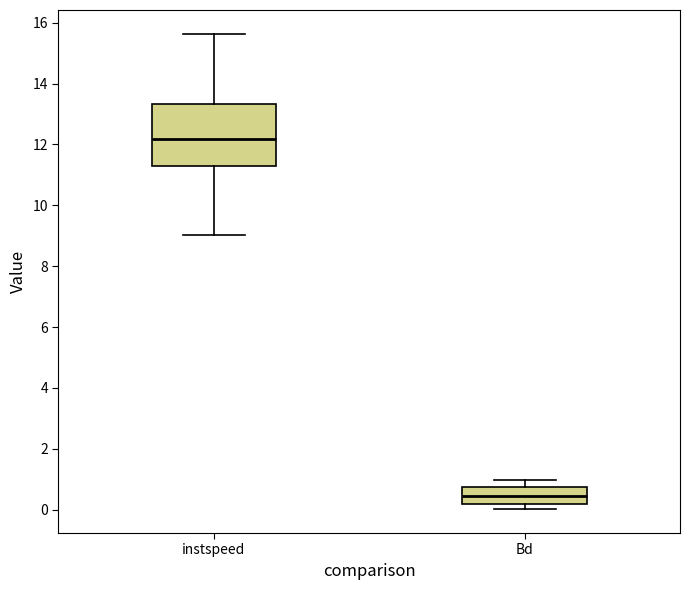

Where is the lower edge of the box for Bd on the y-axis? The values are not printed on the chart, so give them approximately, as read against the axis.

0.2